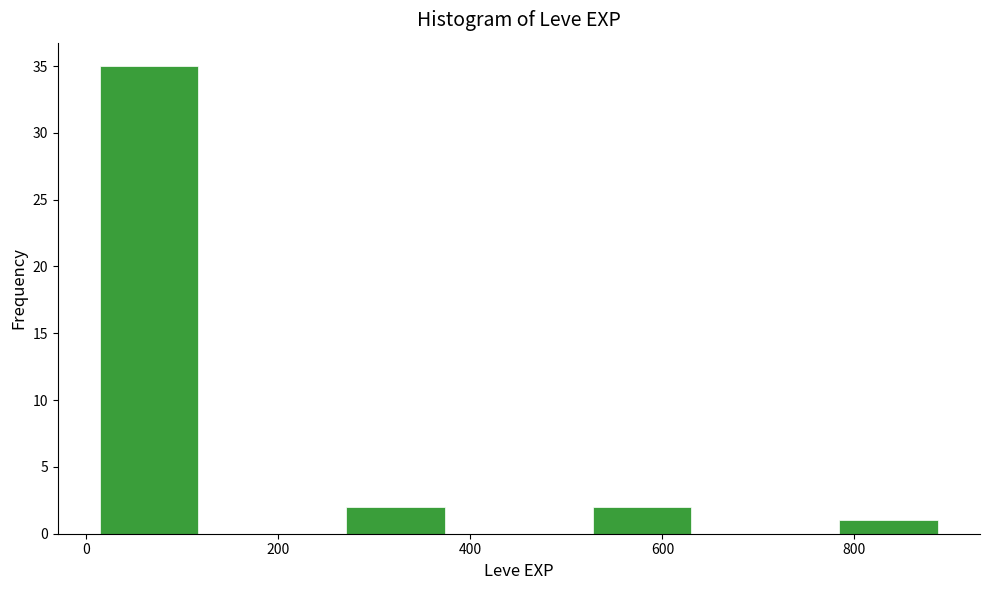

What is the height of the bar covering 0 to 120 on the x-axis? Neither the bar edges nor the heights are printed on the chart, so give them approximately, as read against the axes.

35